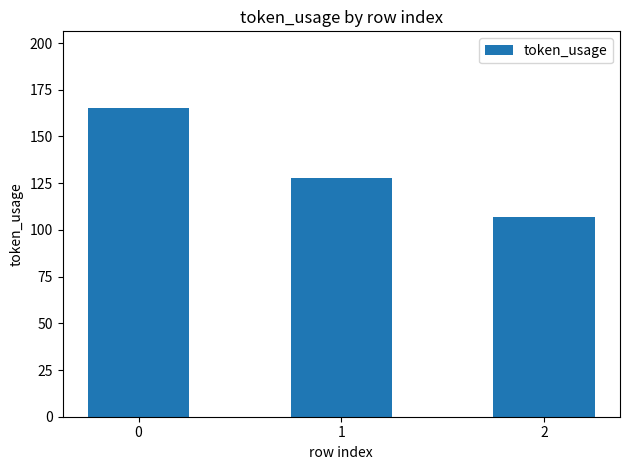

What is the sum of the values at 1 and 0?

293